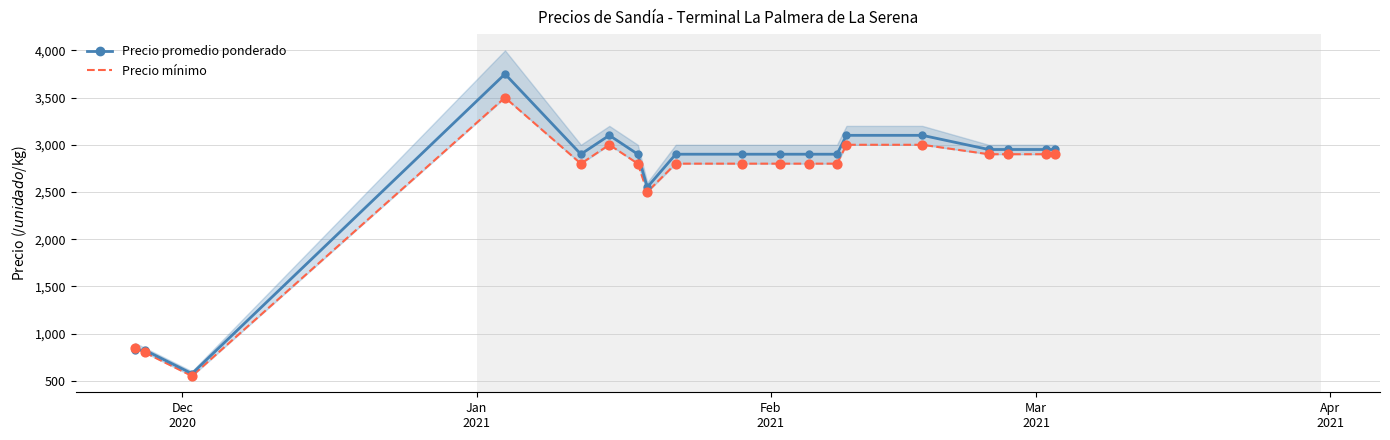

True or false: Precio promedio ponderado has more than 0 points higher than both neighbors.

True